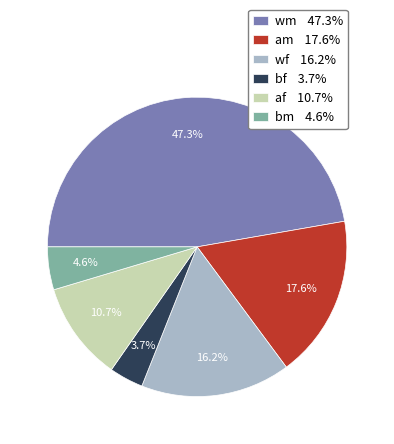

Does wm 47.3% account for over 50% of the chart?

No